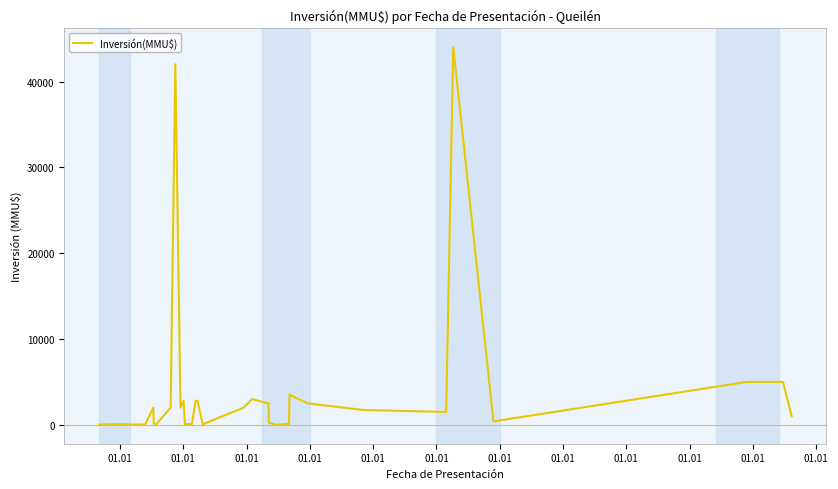

Where is the first local maximum?

01.01